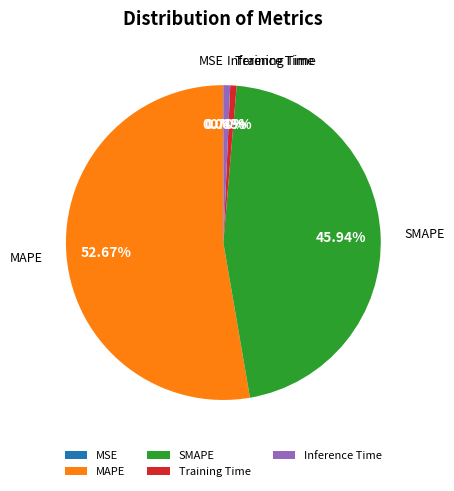

What percentage is the Training Time slice, to the nearest percent?

1%